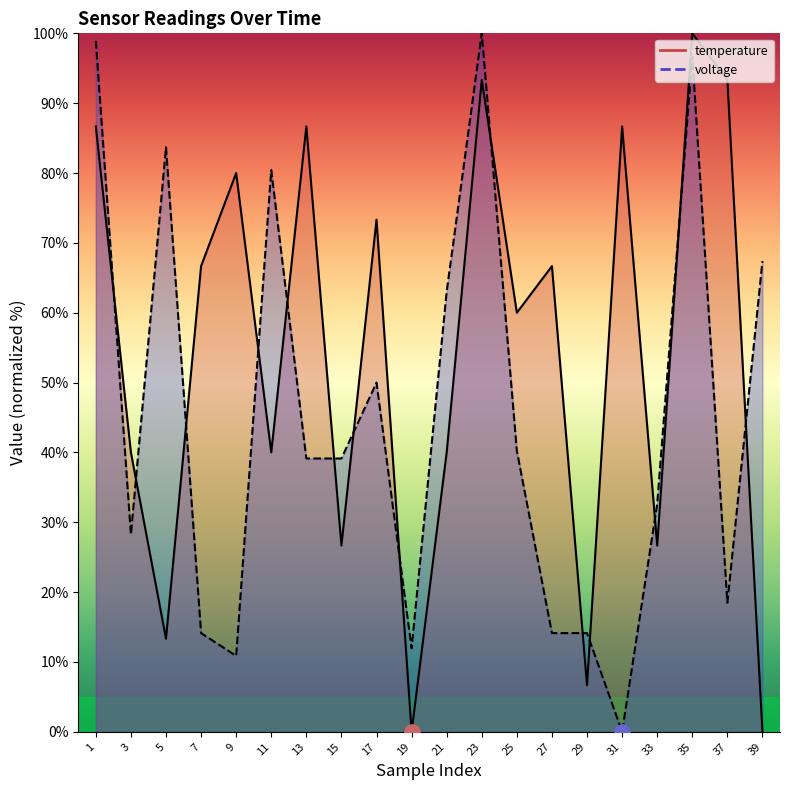

At which category is the sum across all series the highest?

35